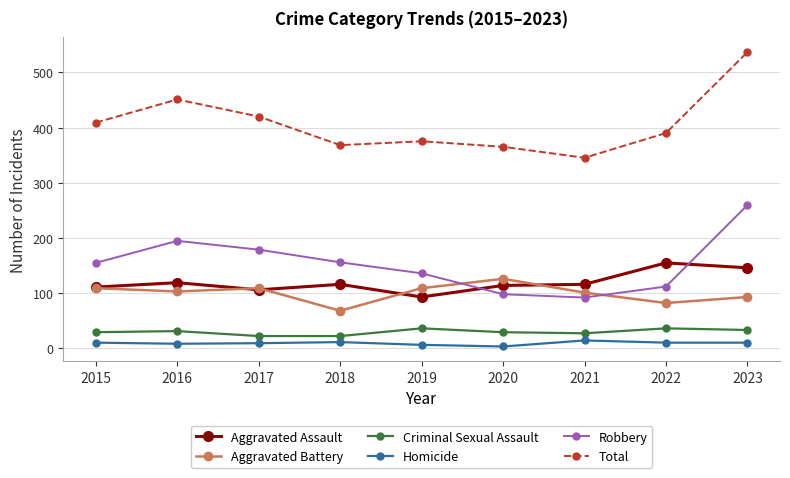

At how many categories does at least one series exceed 63?

9